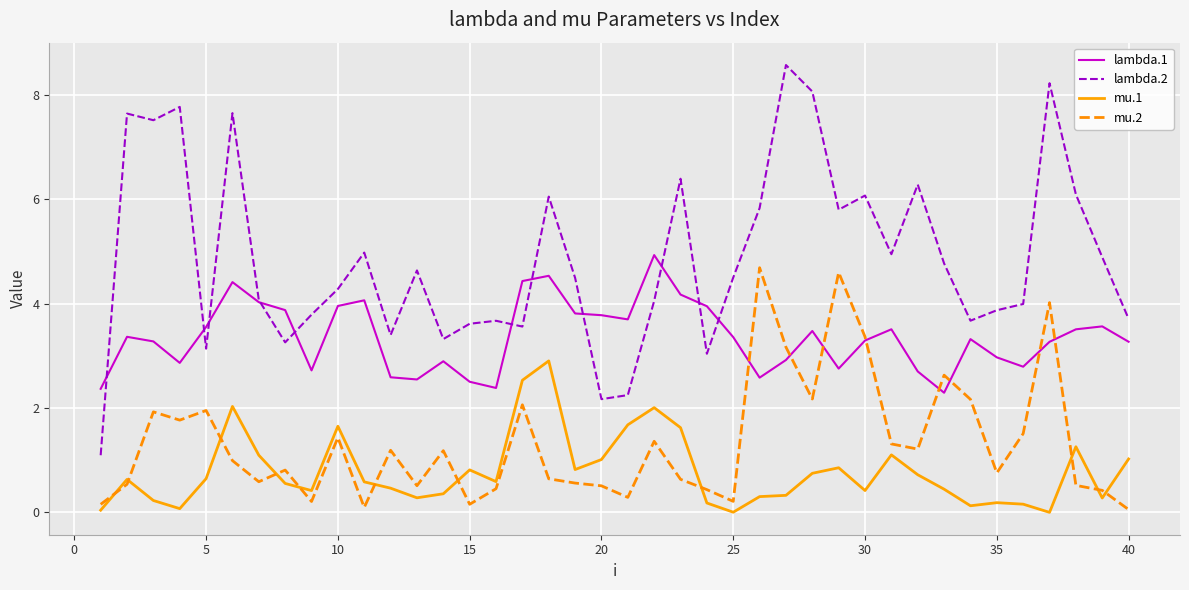

Which series has the widest spread of values?

lambda.2